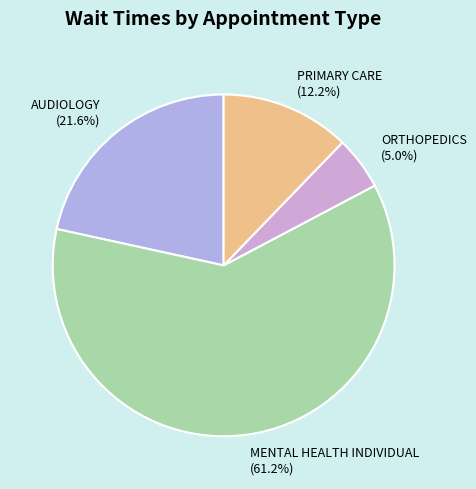

To the nearest percent, what portion does MENTAL HEALTH INDIVIDUAL represent?

61%